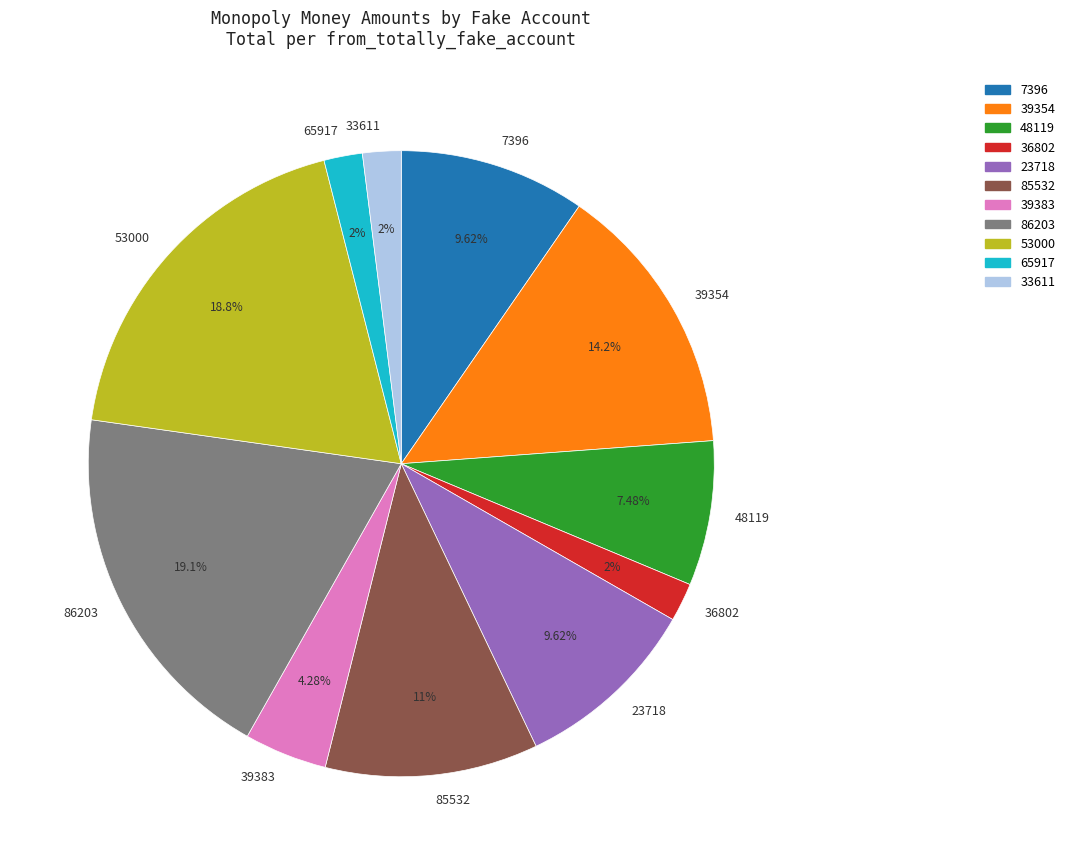

The 85532 slice represents 11% of the pie. True or false?

True